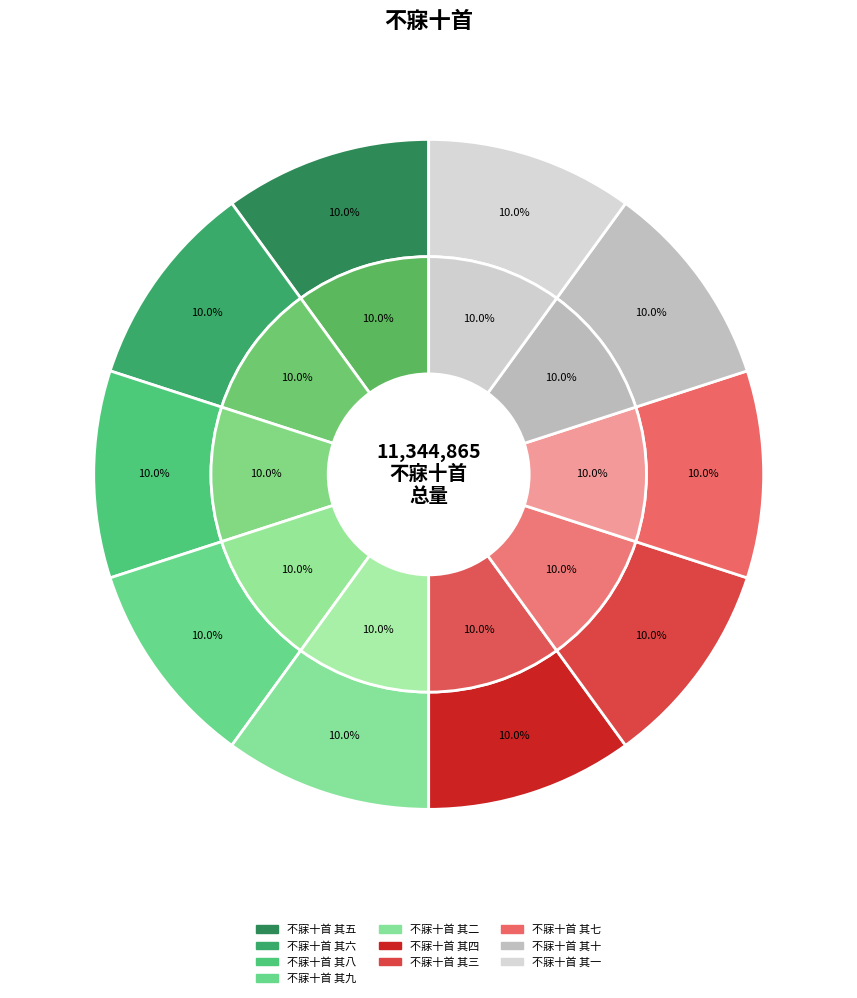

Is the sum of 不寐十首 其六 and 不寐十首 其五 greater than half?

No